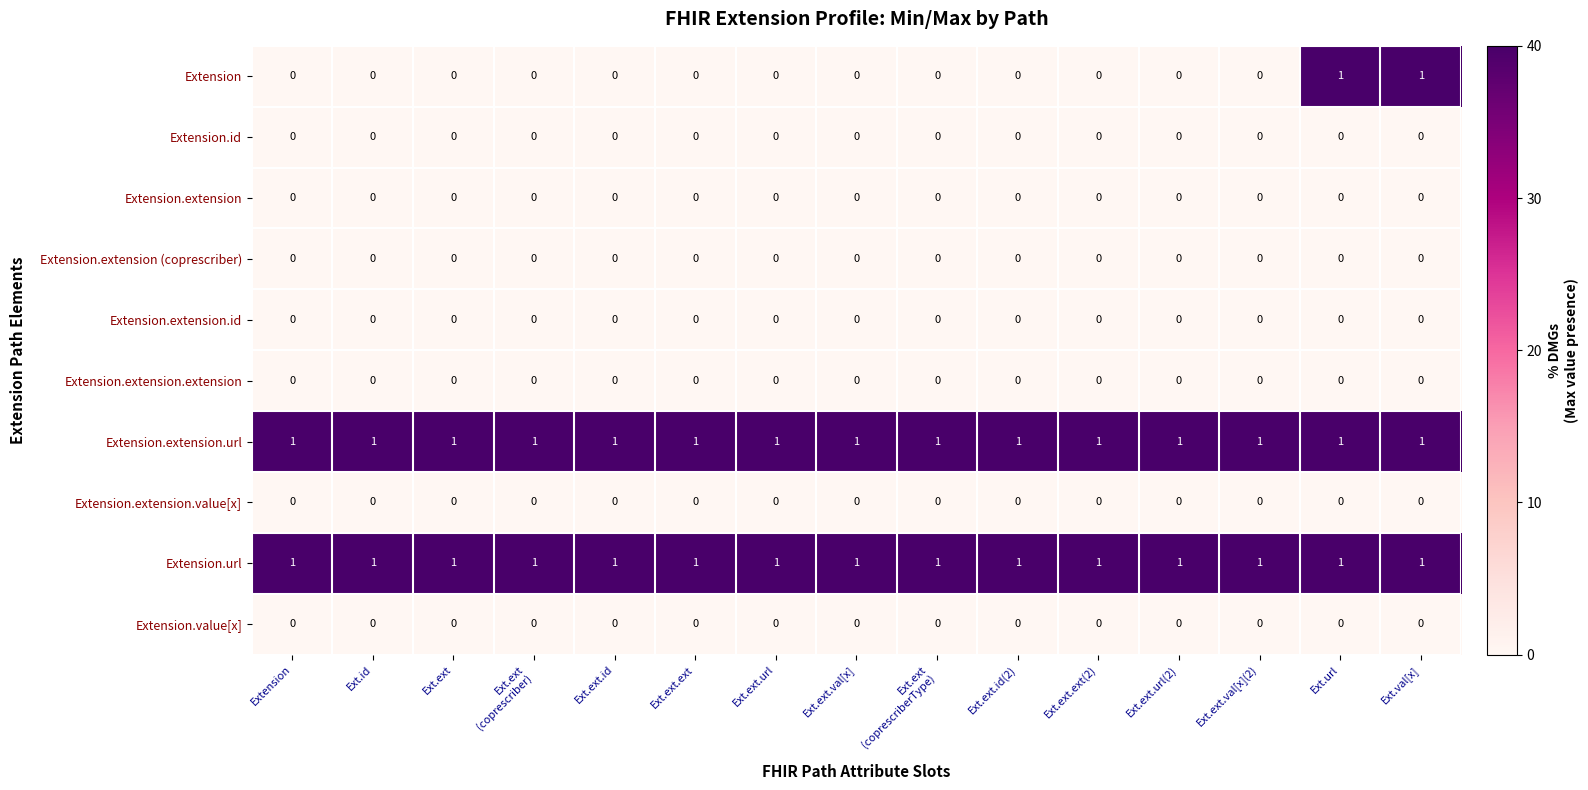

At how many categories does at least one series exceed 0?

15